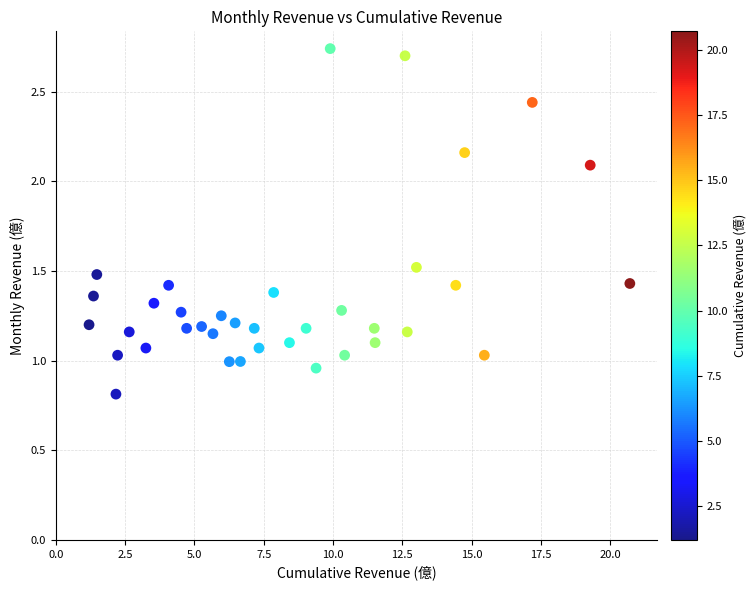

What is the range of X values (max minus min)?

19.5